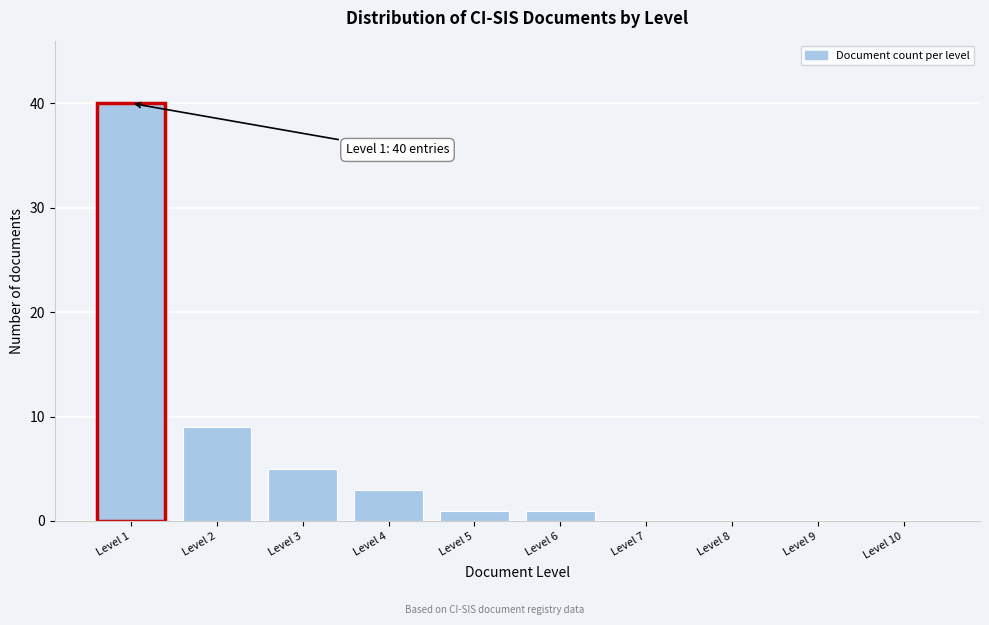

Reading left to right, what are all the values shown in this chart?

Level 1=40	Level 2=9	Level 3=5	Level 4=3	Level 5=1	Level 6=1	Level 7=0	Level 8=0	Level 9=0	Level 10=0